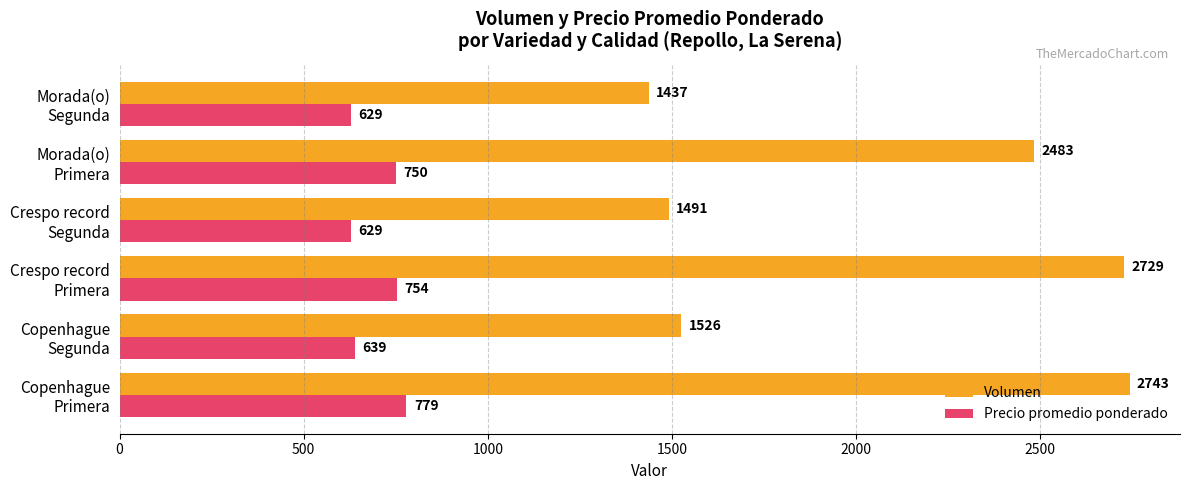

List the series in order of their peak value, lowest first.

Precio promedio ponderado, Volumen